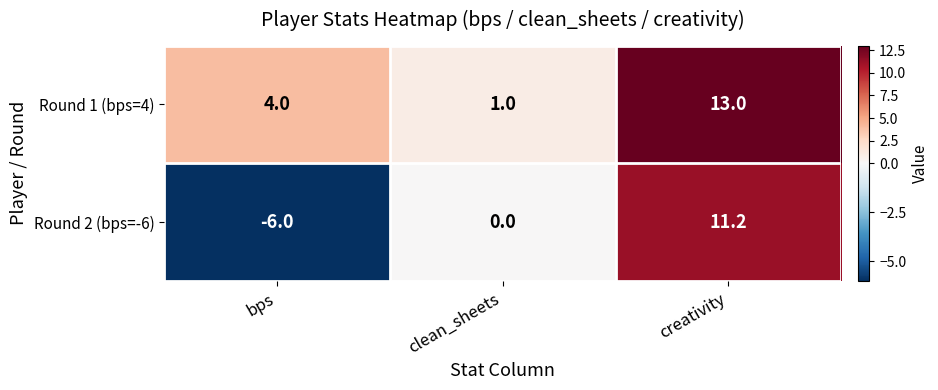

At which category is the sum across all series the highest?

creativity